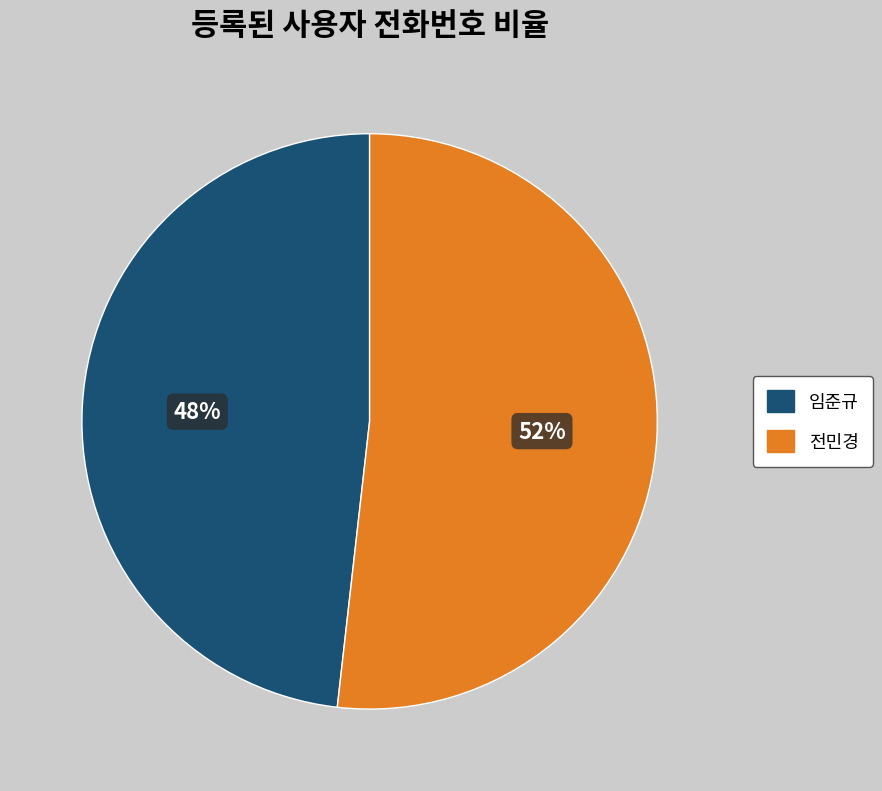

What is the ratio of the value at 전민경 to the value at 임준규?

1.1